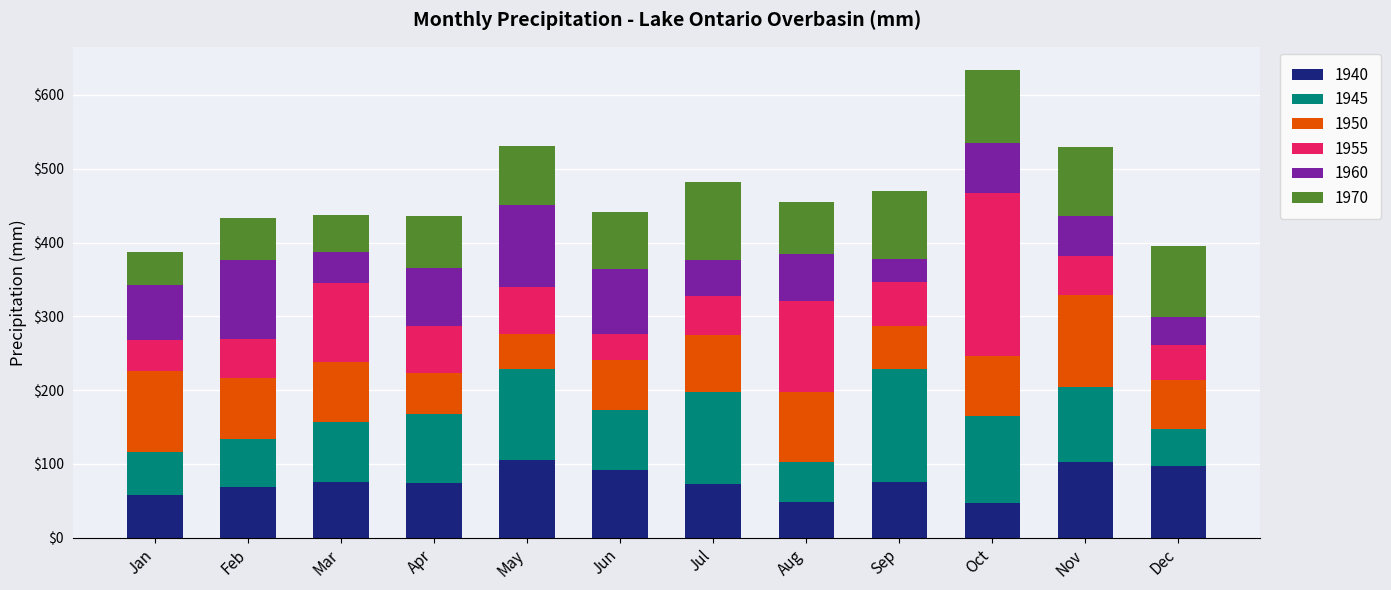

How many data points does each series have?

12